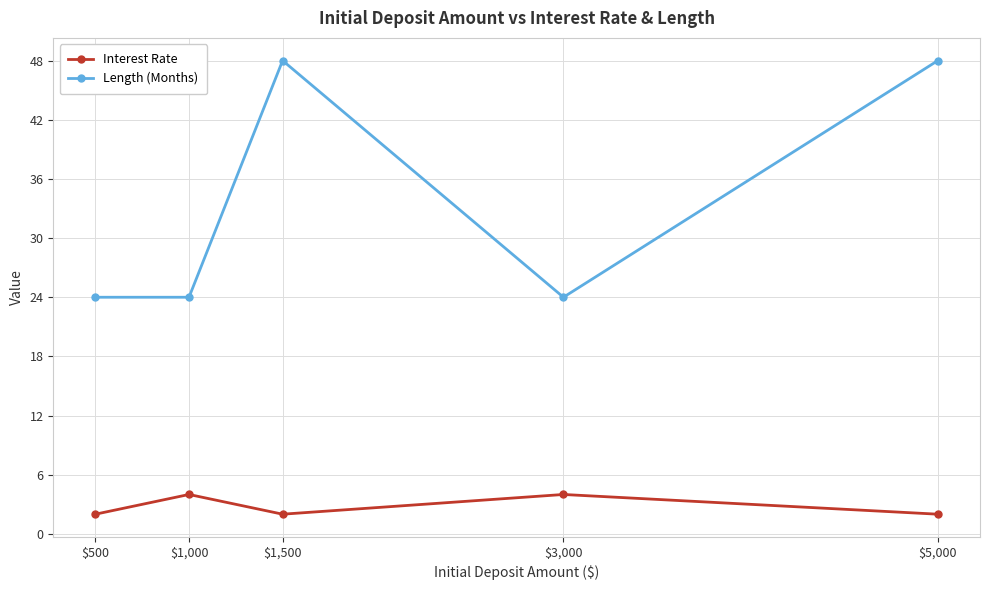

What is the minimum value for Interest Rate?

2